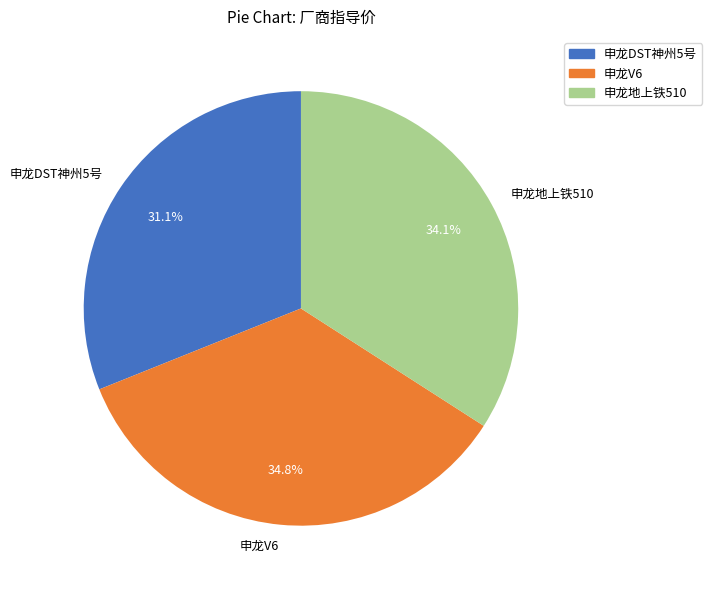

To the nearest percent, what percentage of the pie is 申龙V6?

35%